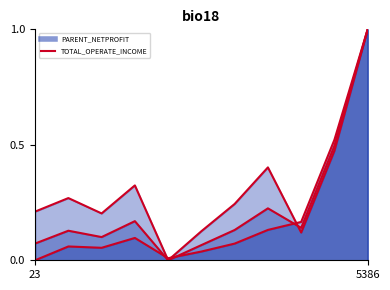

Which series has the widest spread of values?

PARENT_NETPROFIT_line